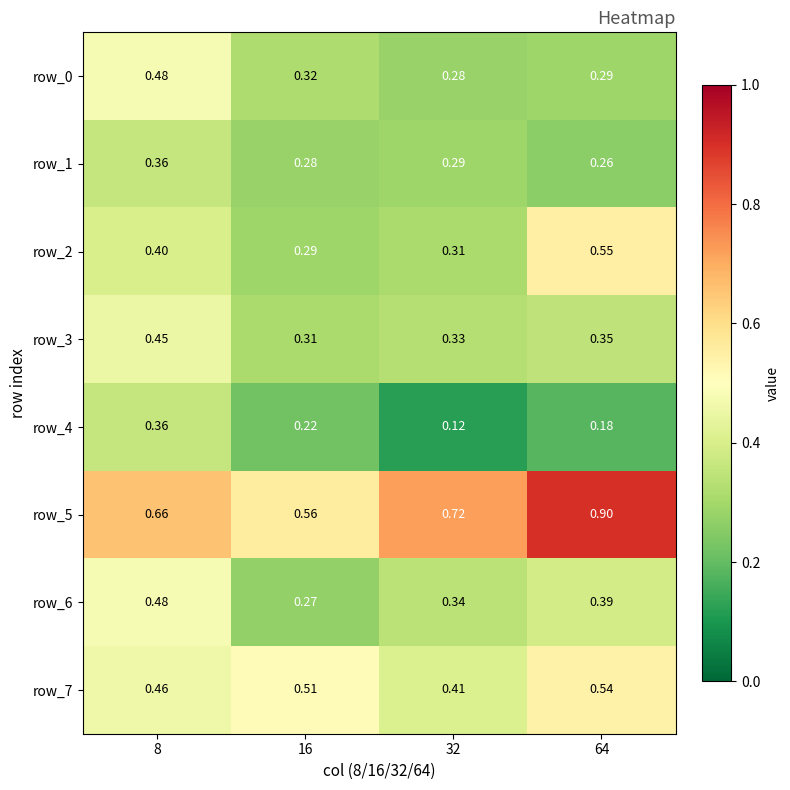

What is the sum of all row_5 values?

2.8